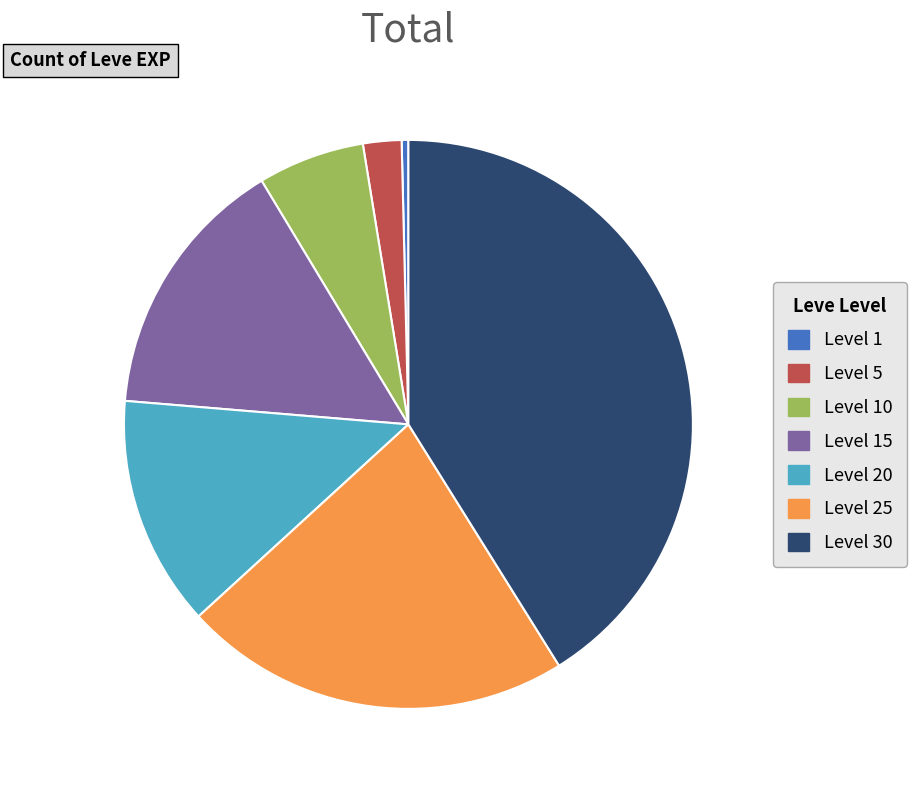

True or false: Level 5 accounts for 14% of the total.

False